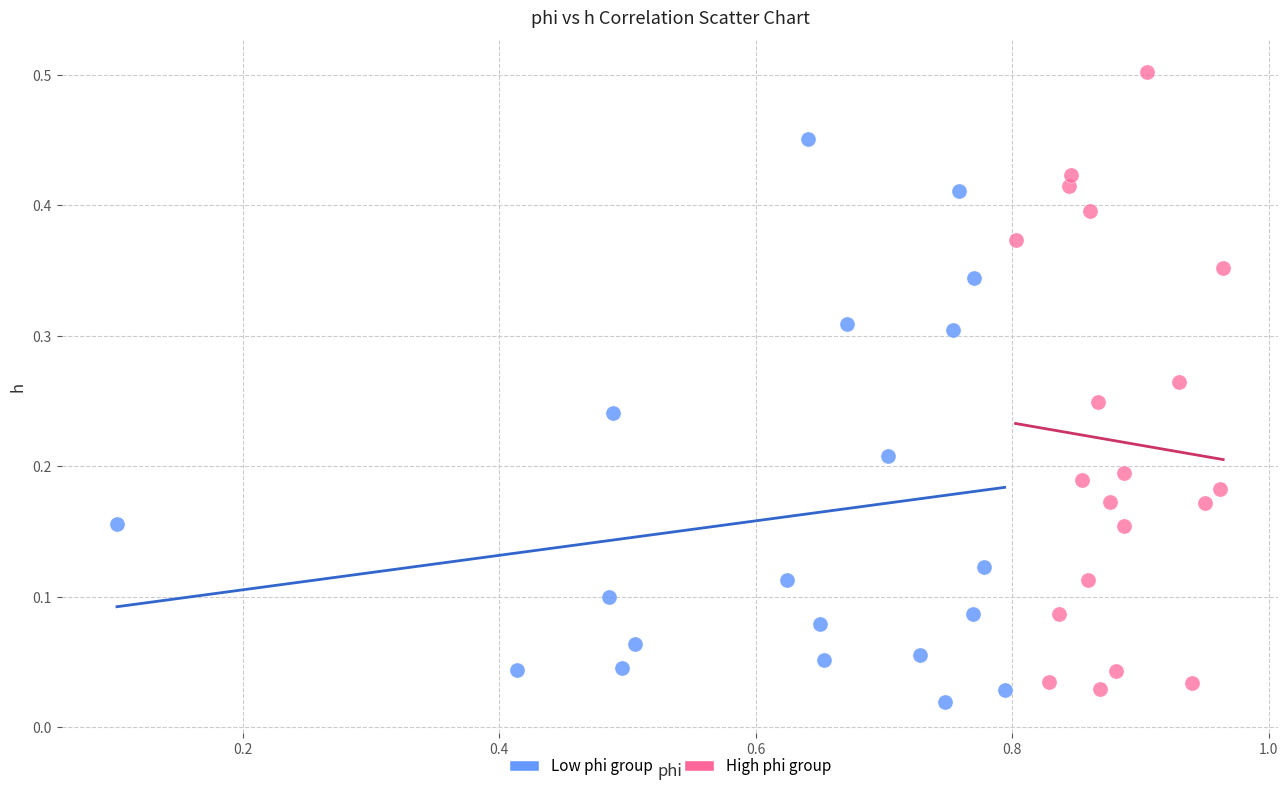

Which series contains the lowest Y value?

Low phi group